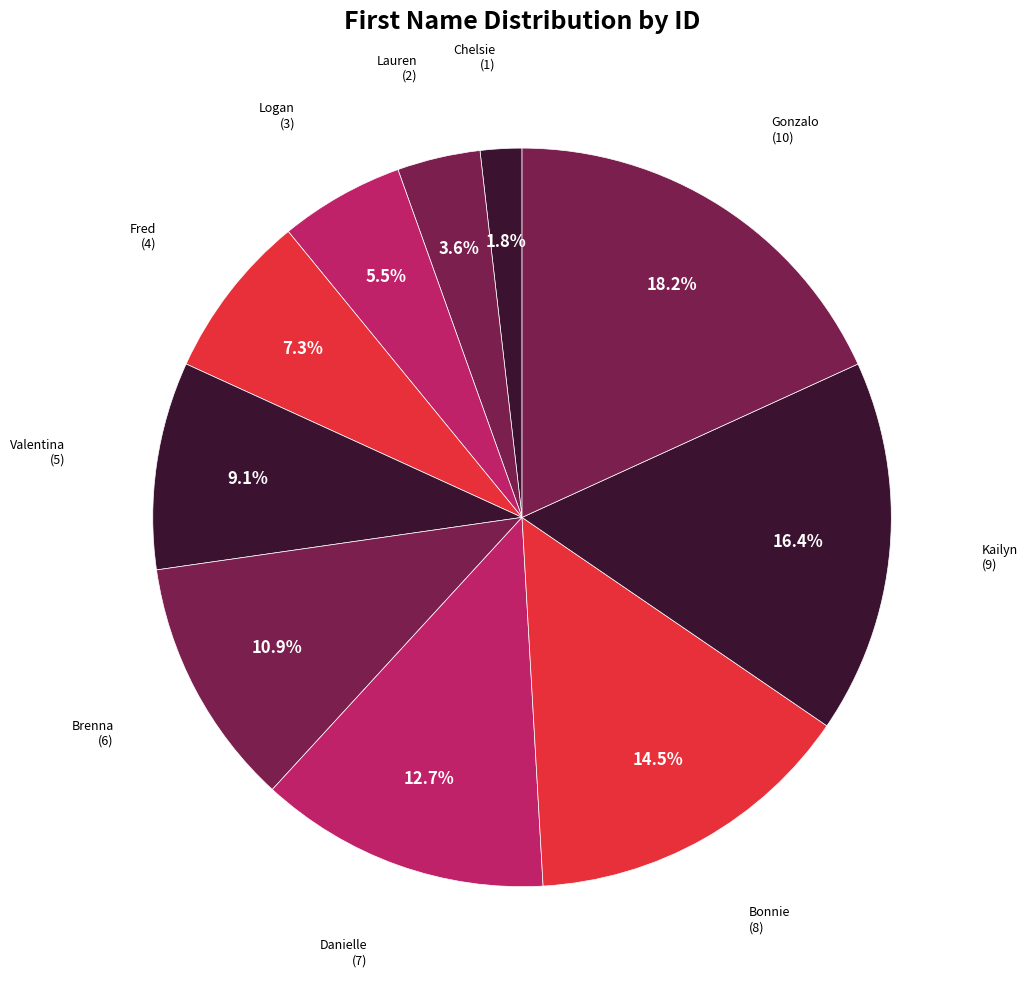

How many segments does this pie chart have?

10